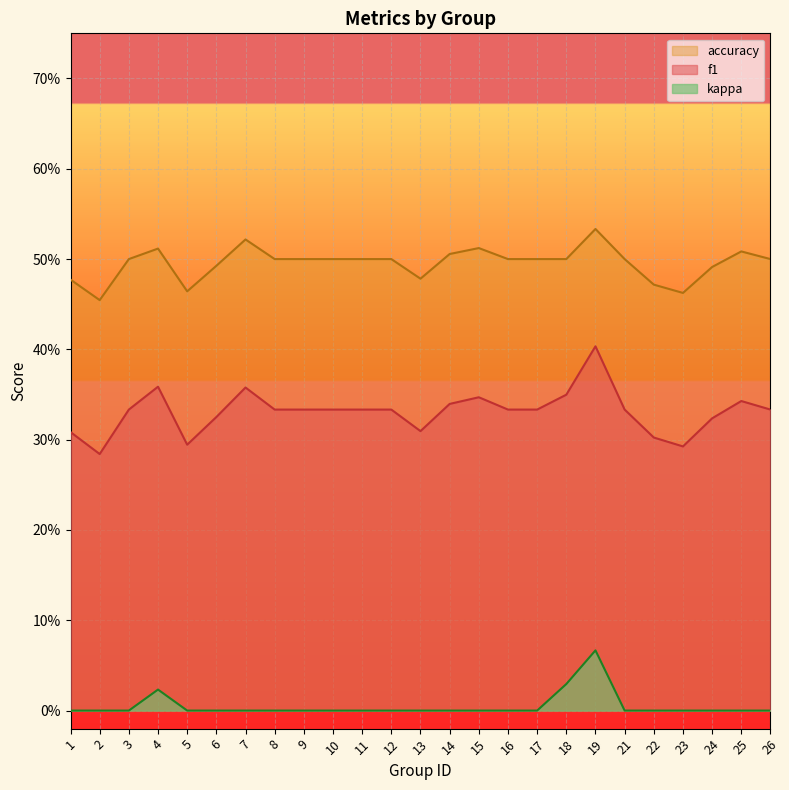

At 3, list the series in order from largest to smallest.

accuracy, f1, kappa